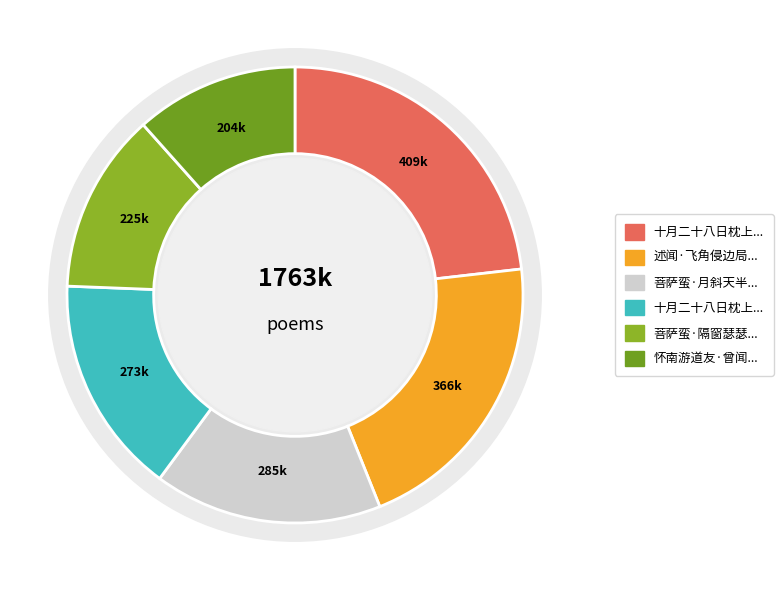

Is there a majority slice in this chart?

No